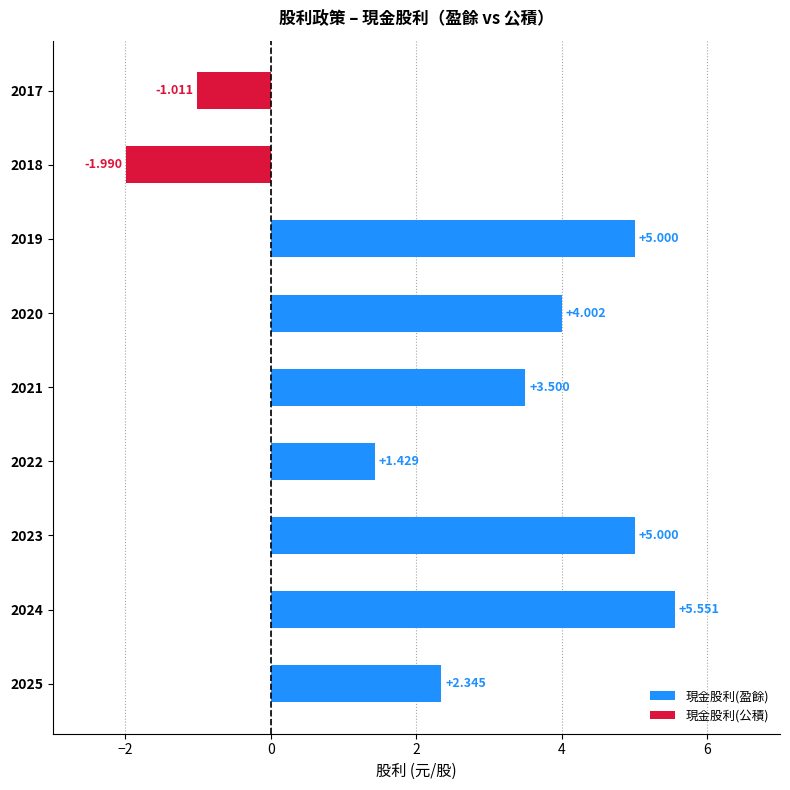

Is it true that 現金股利(盈餘) equals 5.3 at 2020?

False